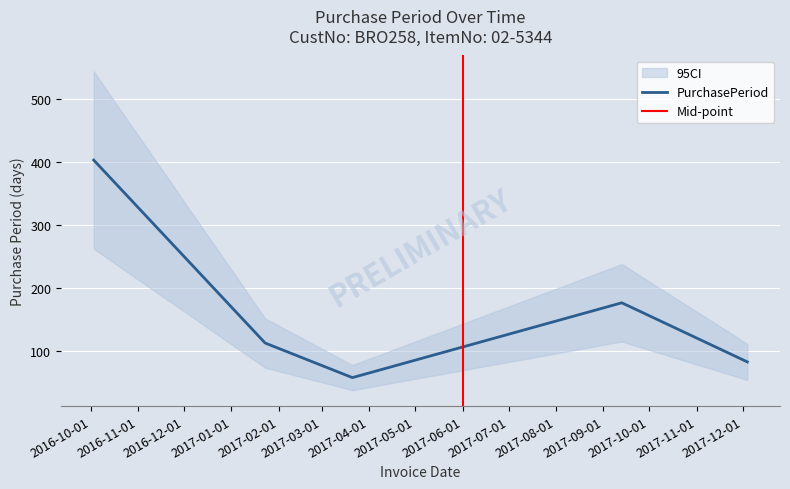

Where is the first local maximum?

2017-09-13